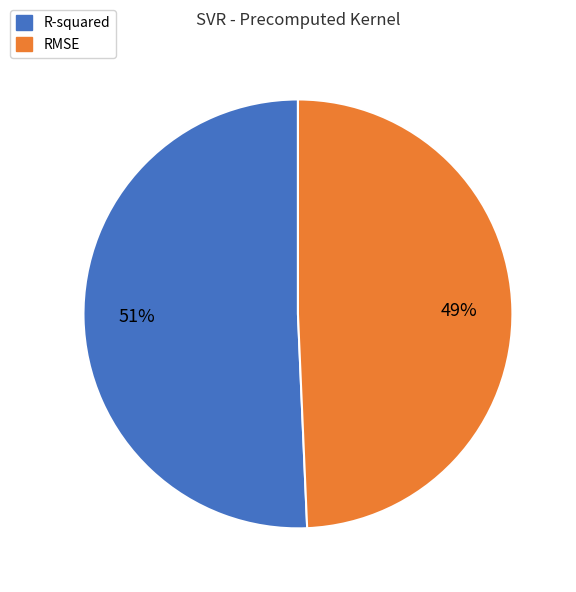

How many segments does this pie chart have?

2